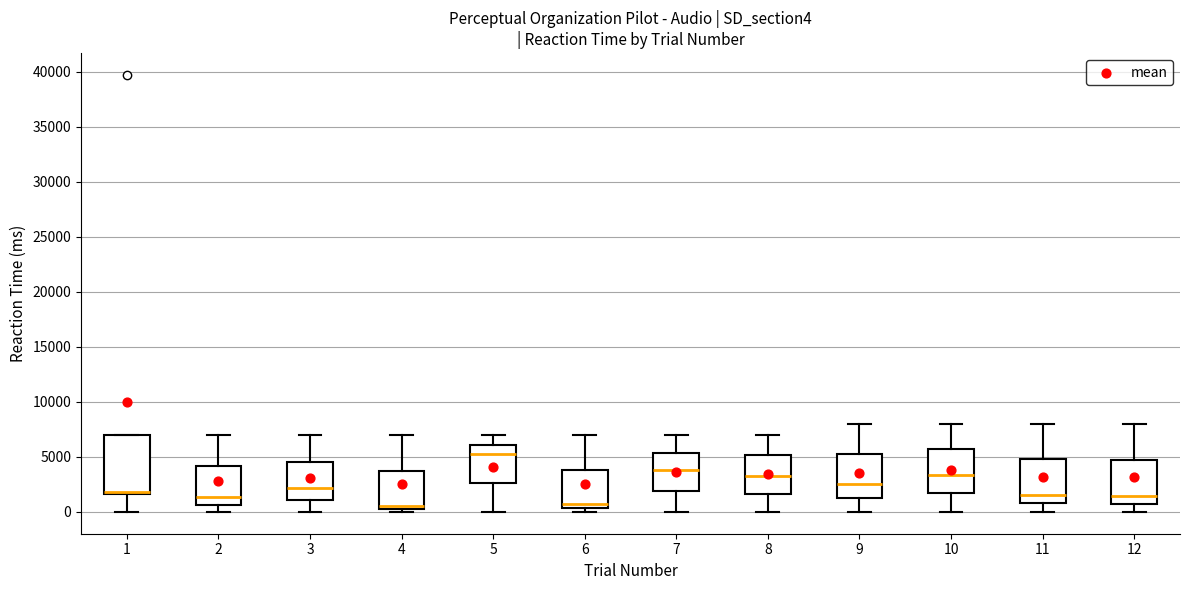

Where does the lower whisker of the box at x = 2 end on the y-axis? The values are not printed on the chart, so give them approximately, as read against the axis.

0